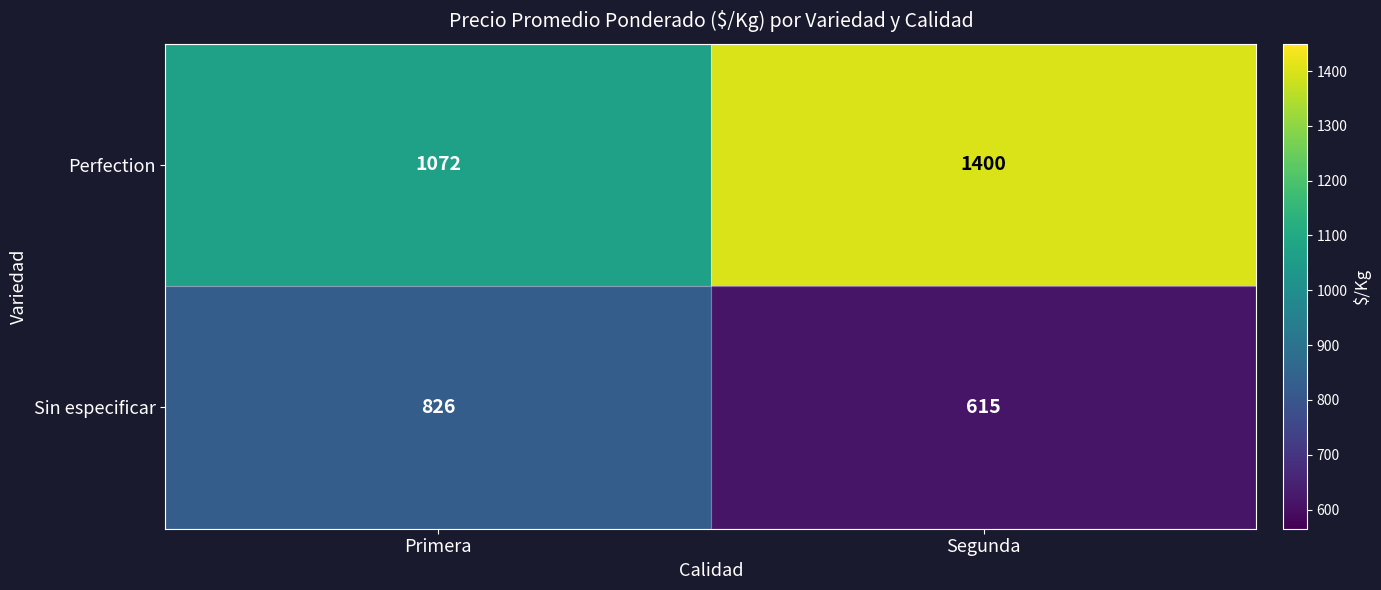

Is the value of Sin especificar at Primera greater than the value of Perfection at Primera?

No